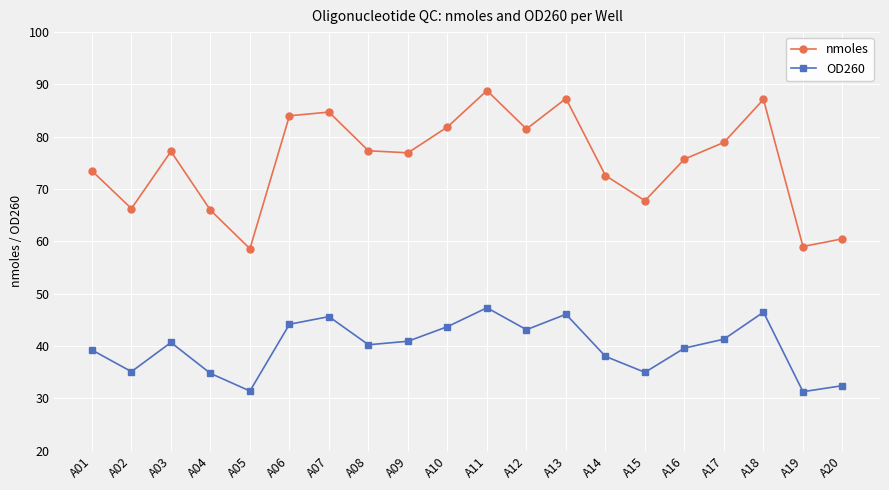

Rank the series by their average value, from lowest to highest.

OD260, nmoles